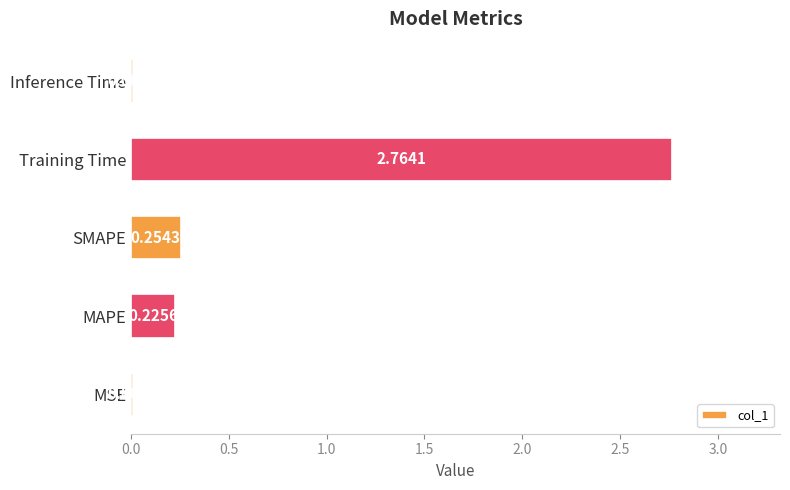

Which has a higher value, Training Time or MAPE?

Training Time